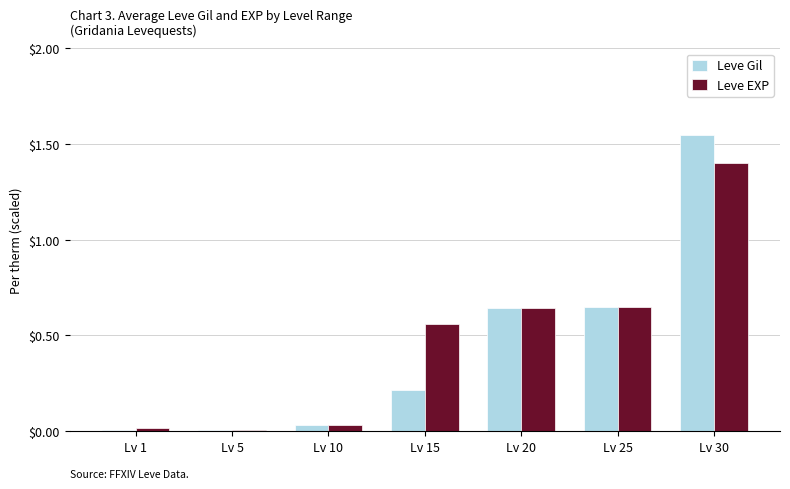

Is the value of Leve EXP at Lv 25 greater than the value of Leve Gil at Lv 15?

Yes